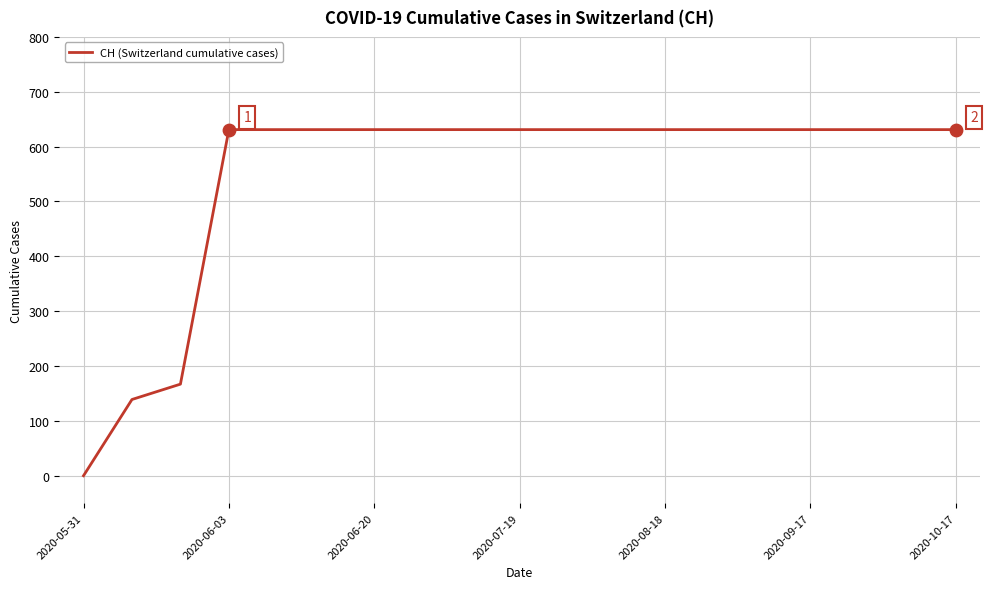

What is the maximum value shown in the chart?

631